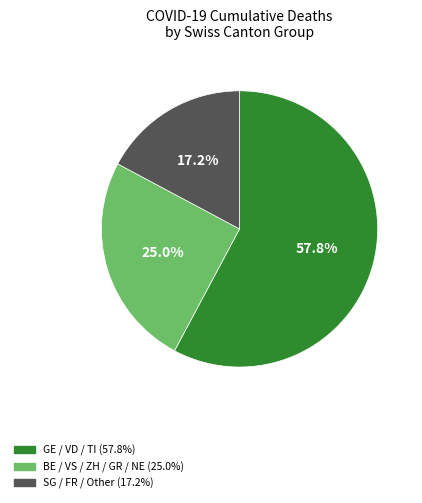

Does any single category account for the majority?

Yes